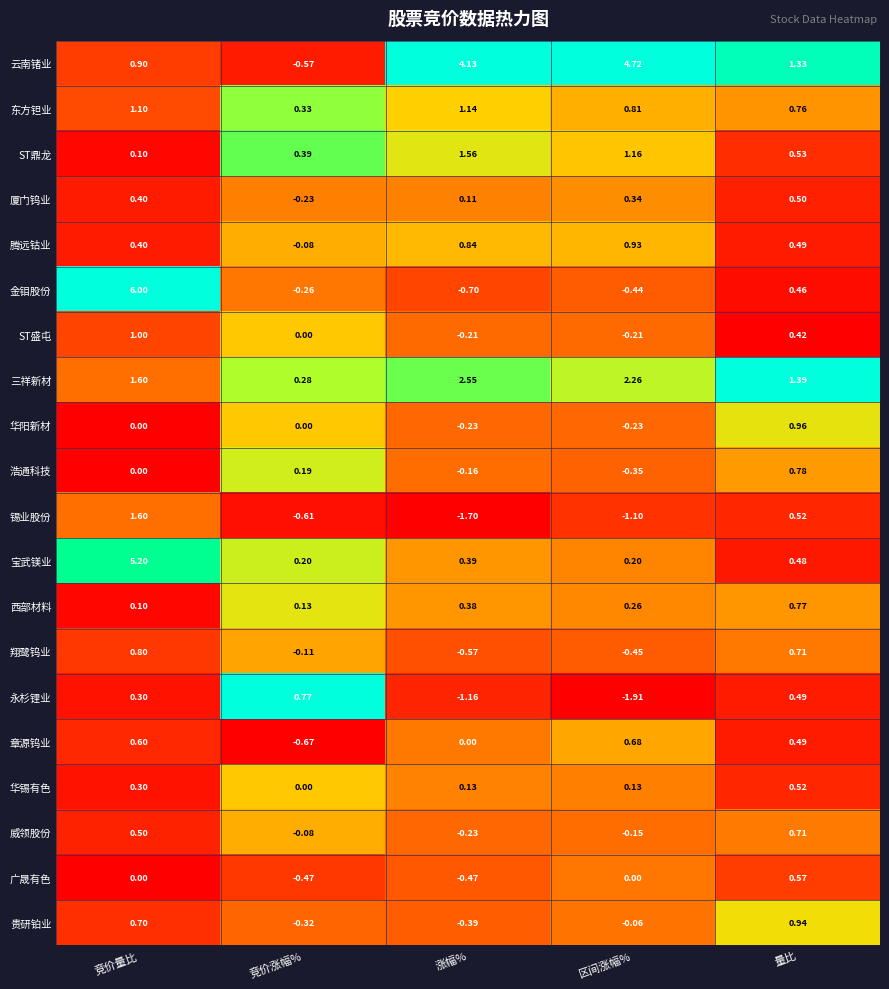

List the labels in order of 章源钨业 value, smallest first.

竞价涨幅%, 涨幅%, 量比, 竞价量比, 区间涨幅%